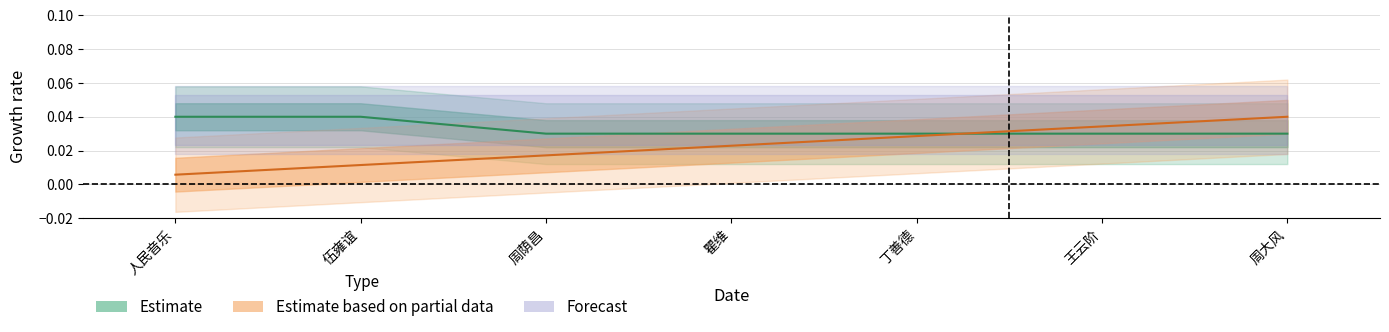

The Rank series shows 0.0 at 王云阶. True or false?

False